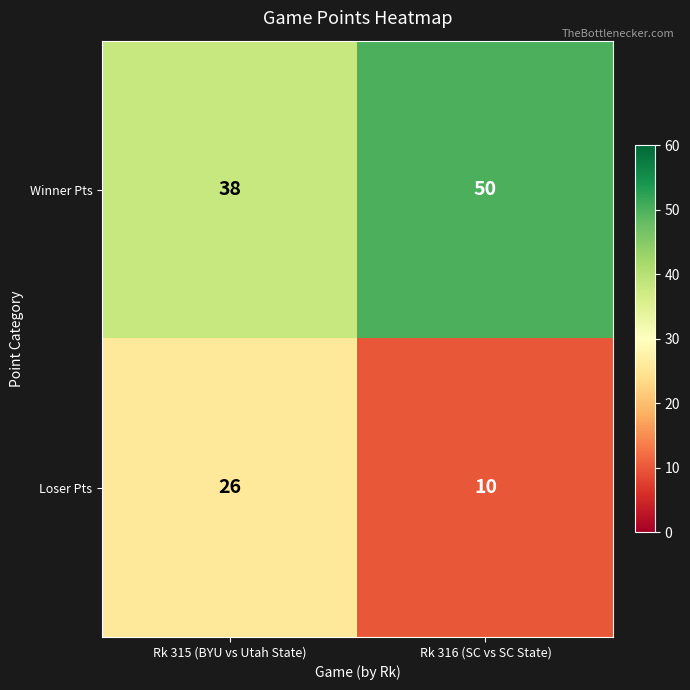

What is the sum of all Winner Pts values?

88